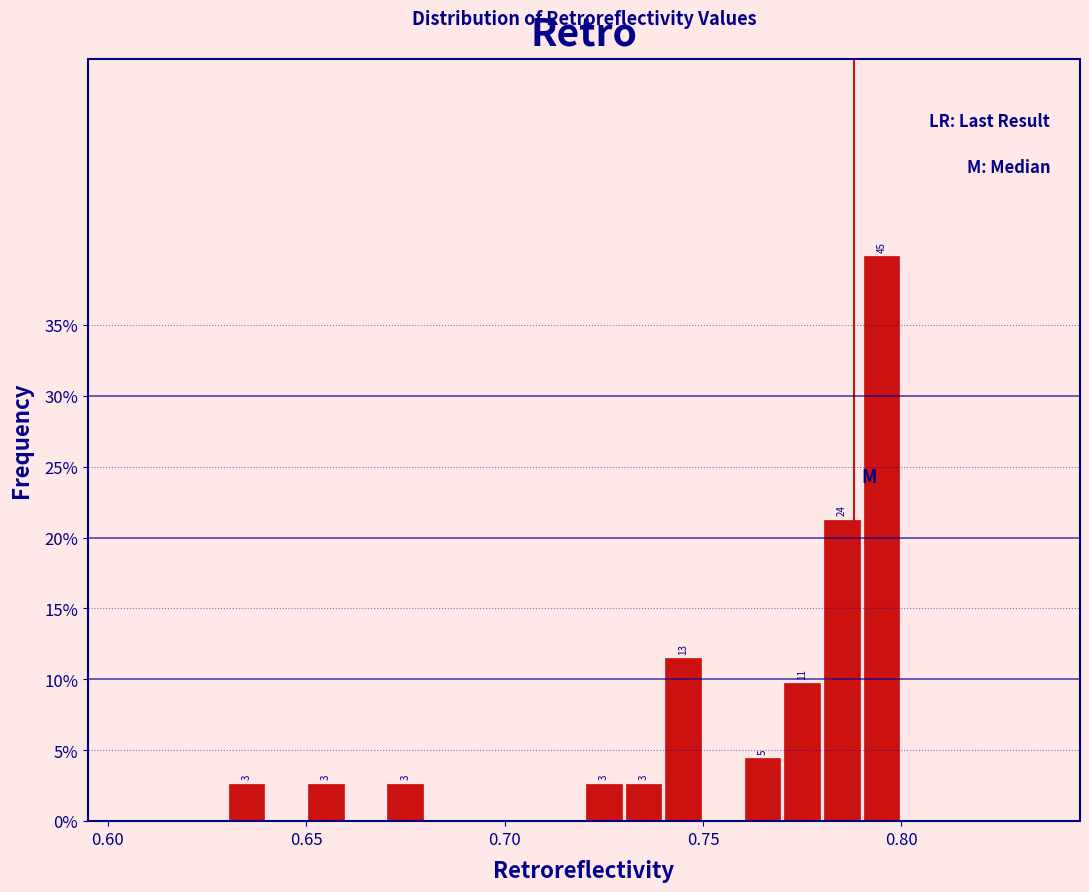

Around what value on the x-axis is the tallest bar? Give the approximate position of its centre, as read against the axis.

0.795